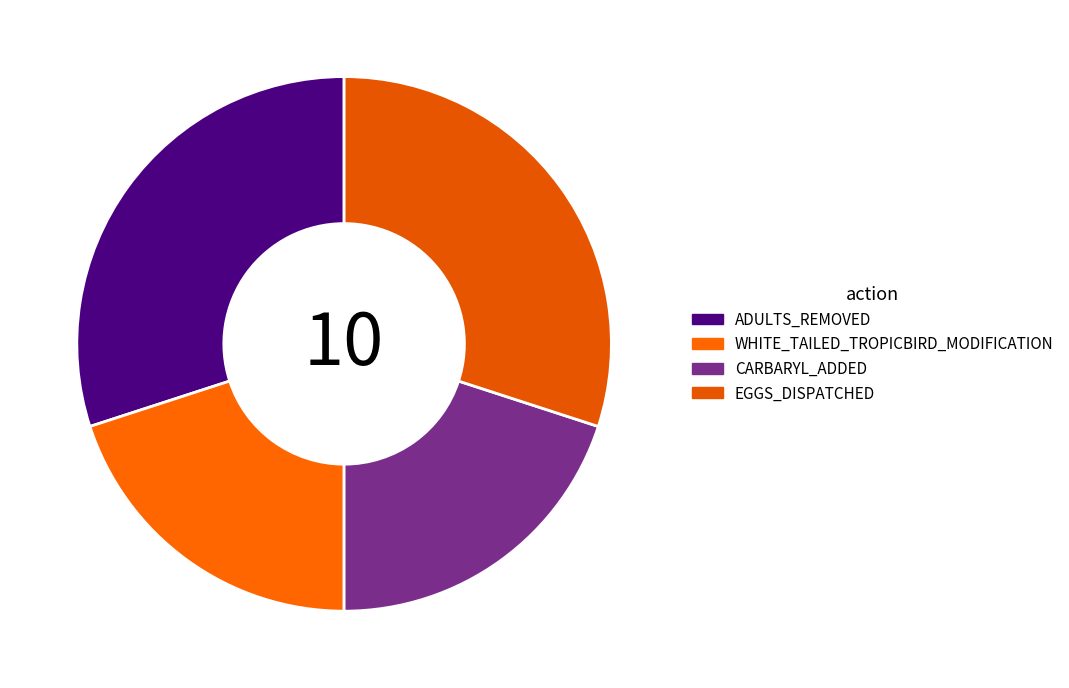

Which slice is the smallest?

WHITE_TAILED_TROPICBIRD_MODIFICATION